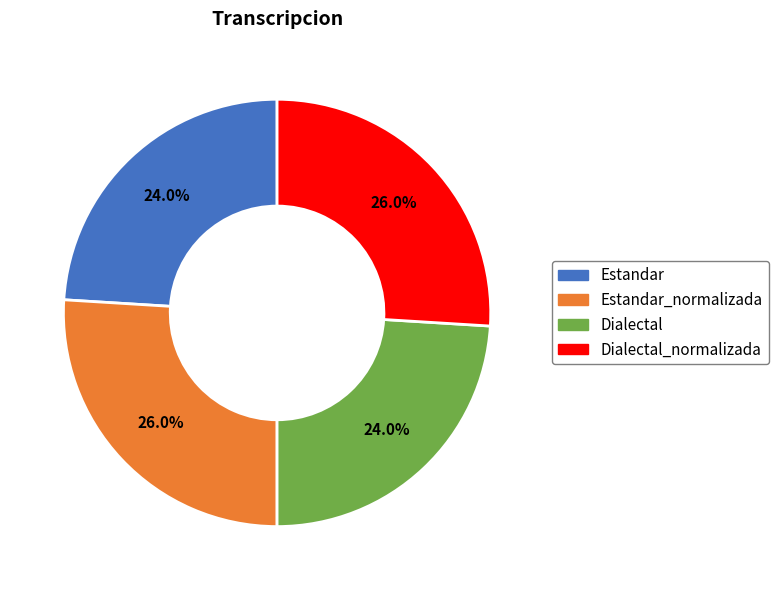

To the nearest percent, what is the difference between the largest and smallest slice percentages?

2%